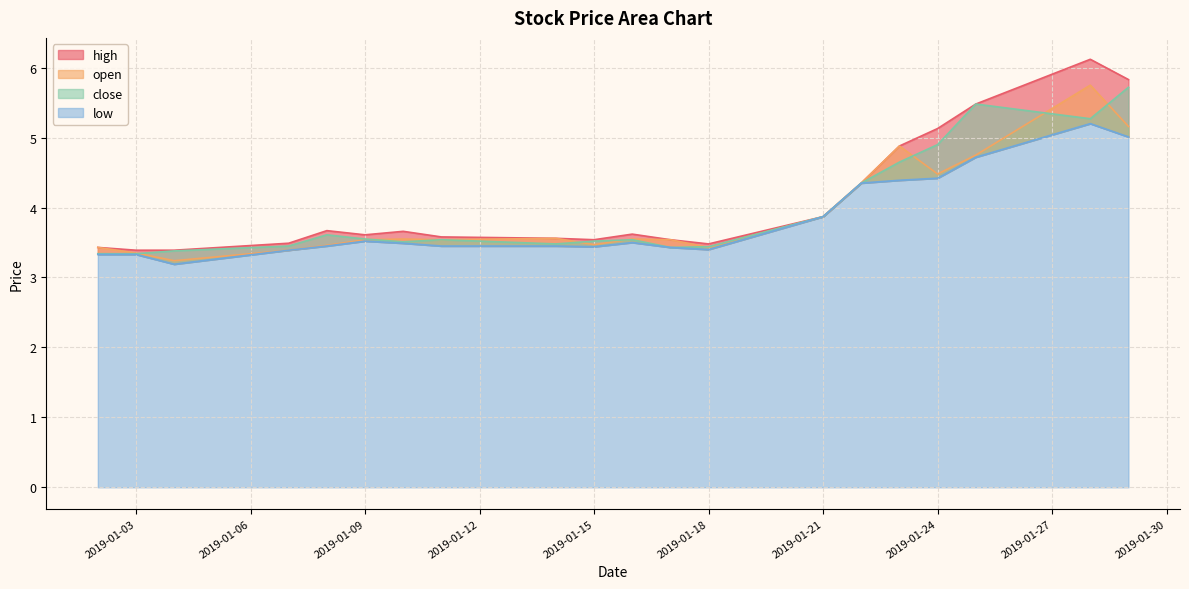

What value does the high series have at 2019-01-28?

6.1